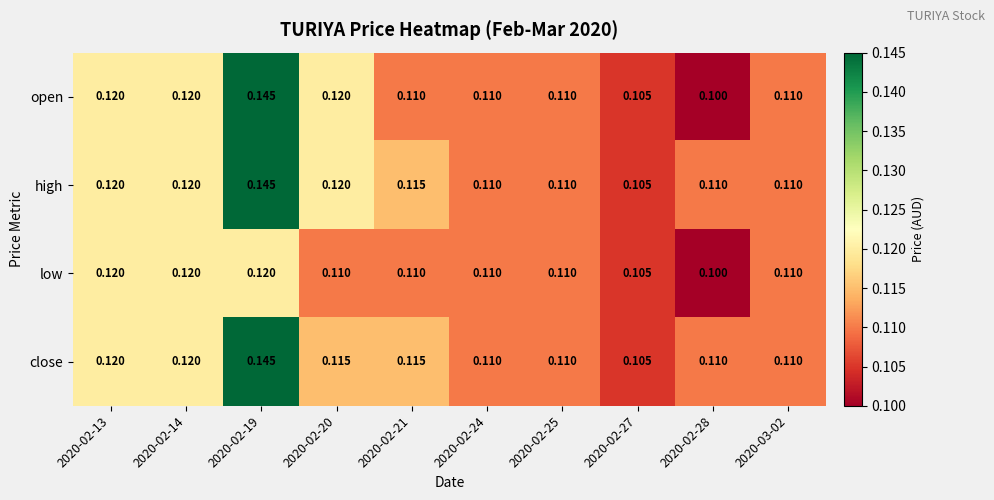

At how many categories does at least one series exceed 0?

10